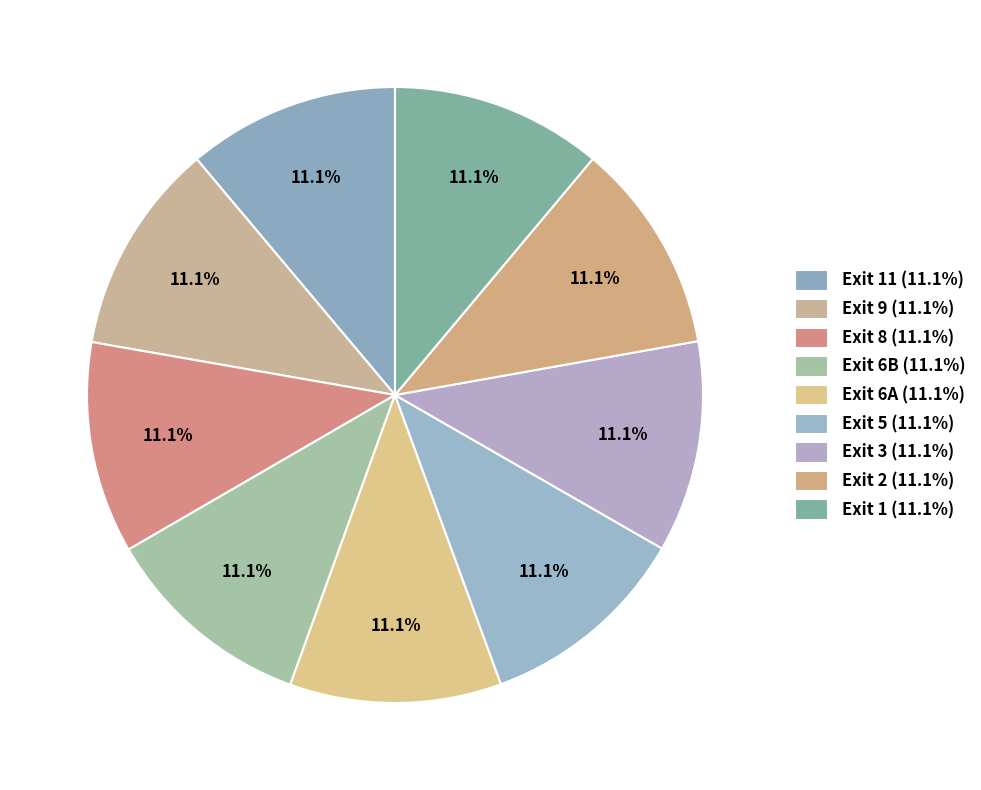

How many slices are in this pie chart?

9